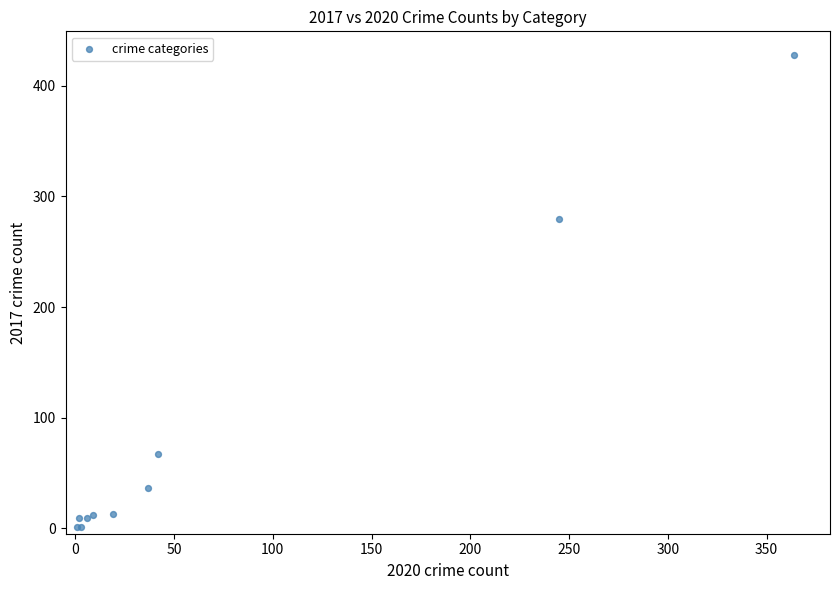

What Y value in the scatter plot is closest to 214?

280